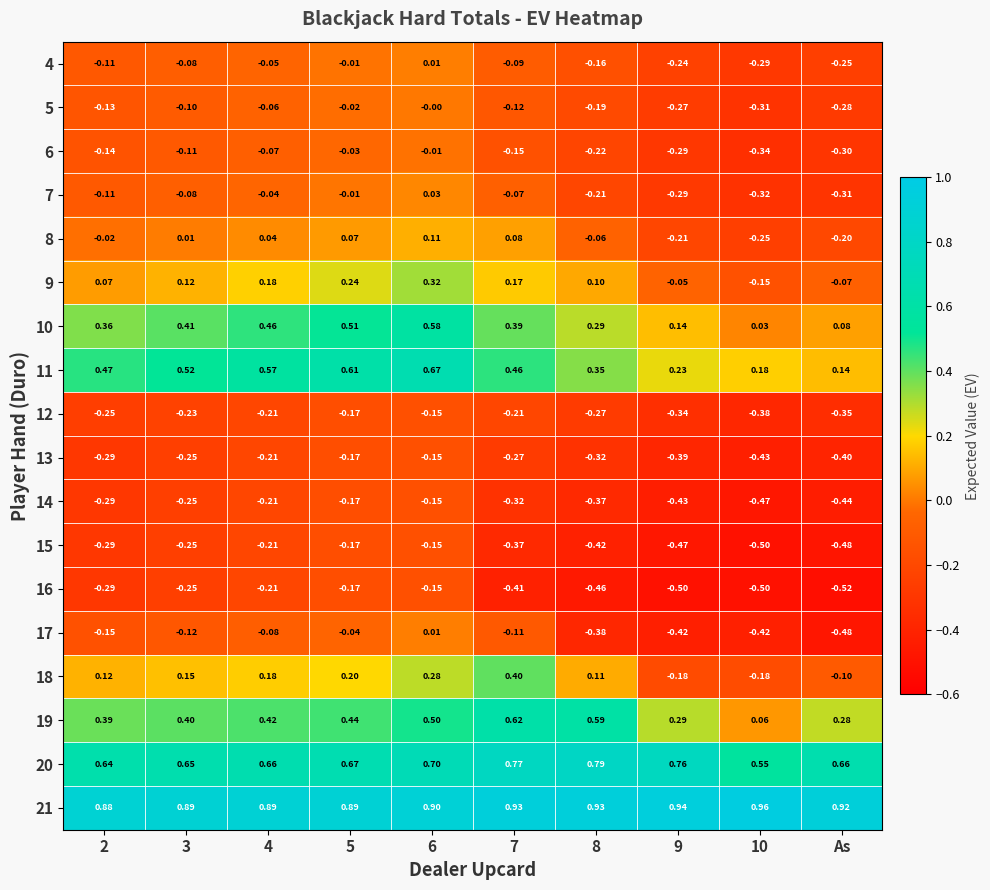

At which category does the chart reach its minimum across all series?

As